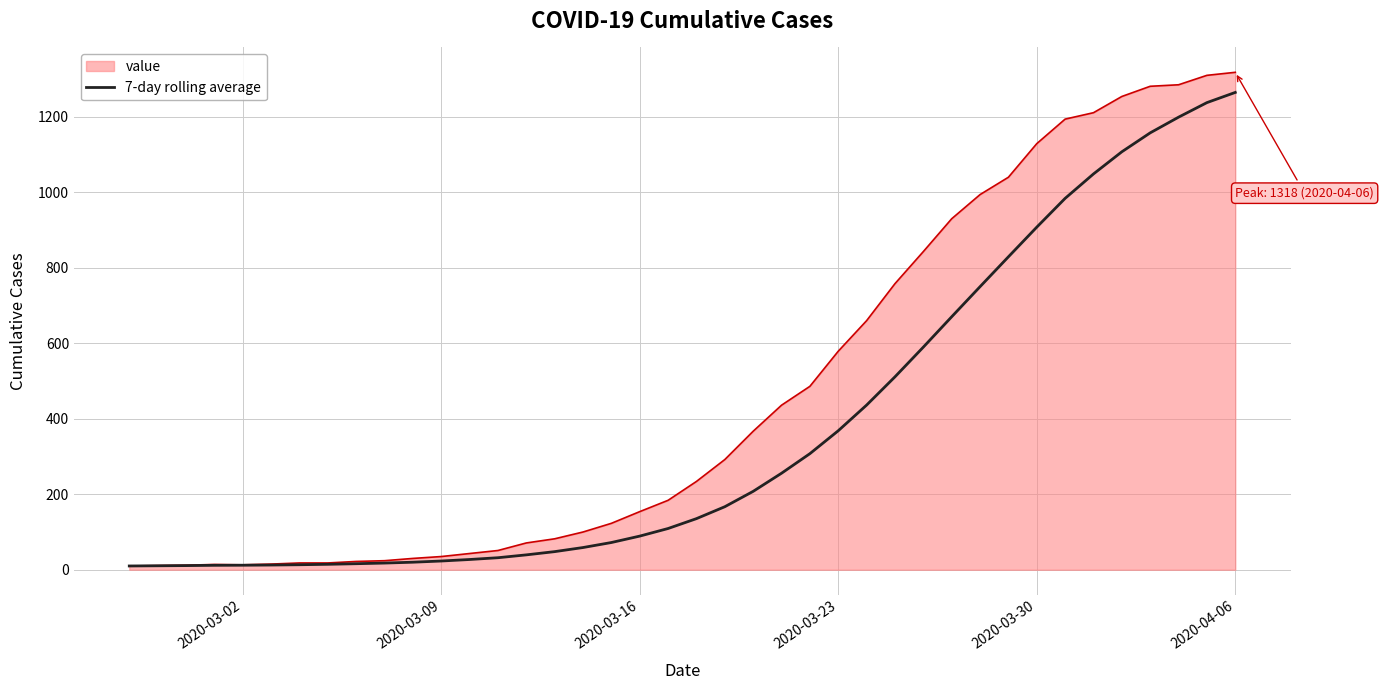

What is the maximum value shown in the chart?

1318.0